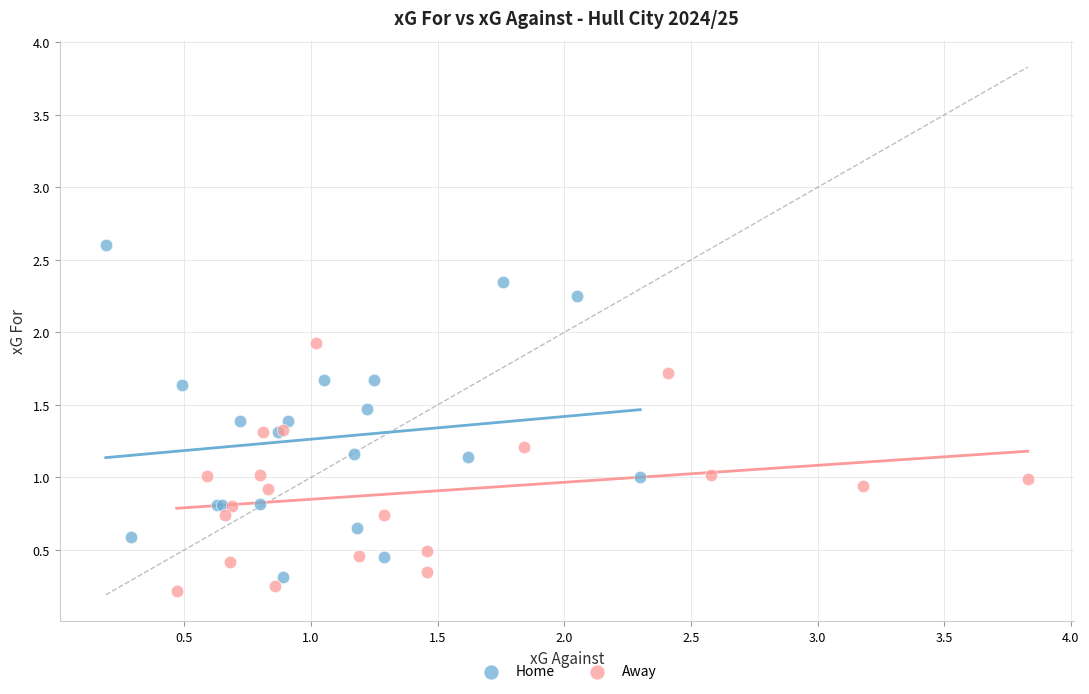

Which series contains the highest Y value?

Home